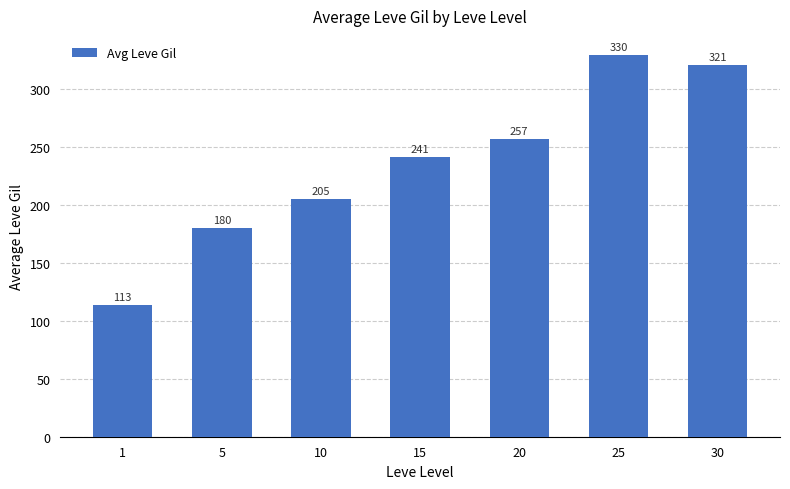

At which category does the chart reach its minimum across all series?

1